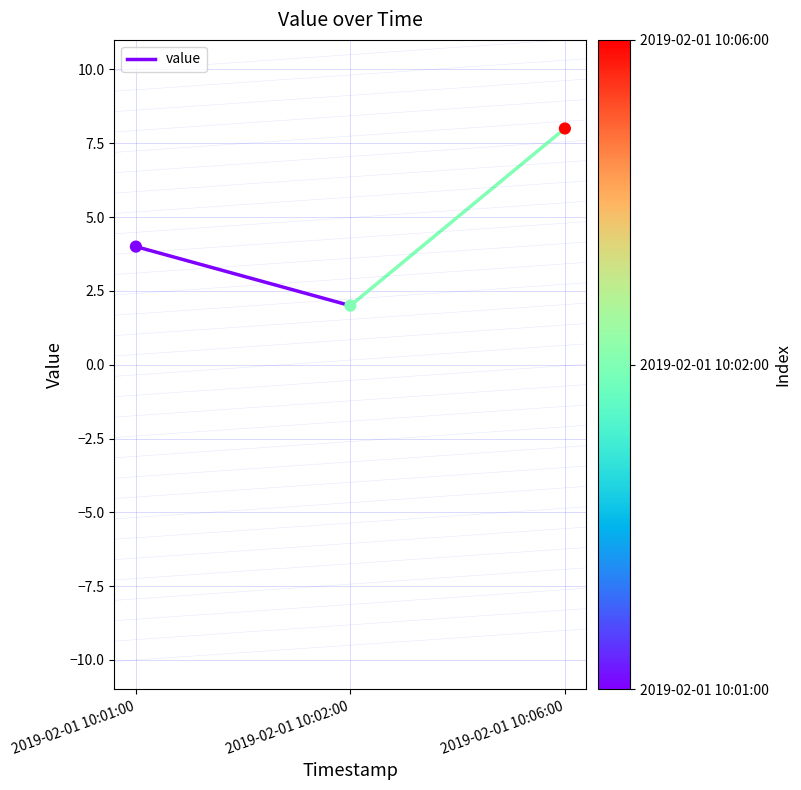

What is the range of Y values (max minus min)?

6